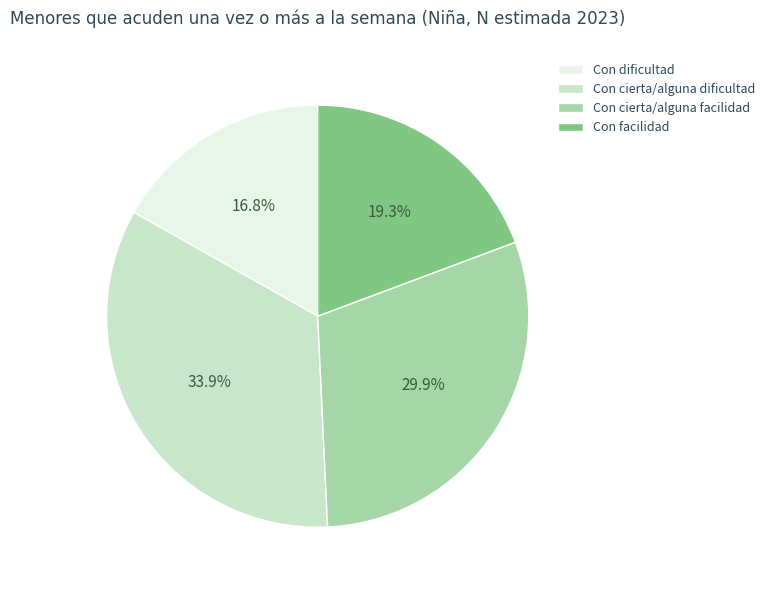

The Con cierta/alguna facilidad slice represents 44% of the pie. True or false?

False